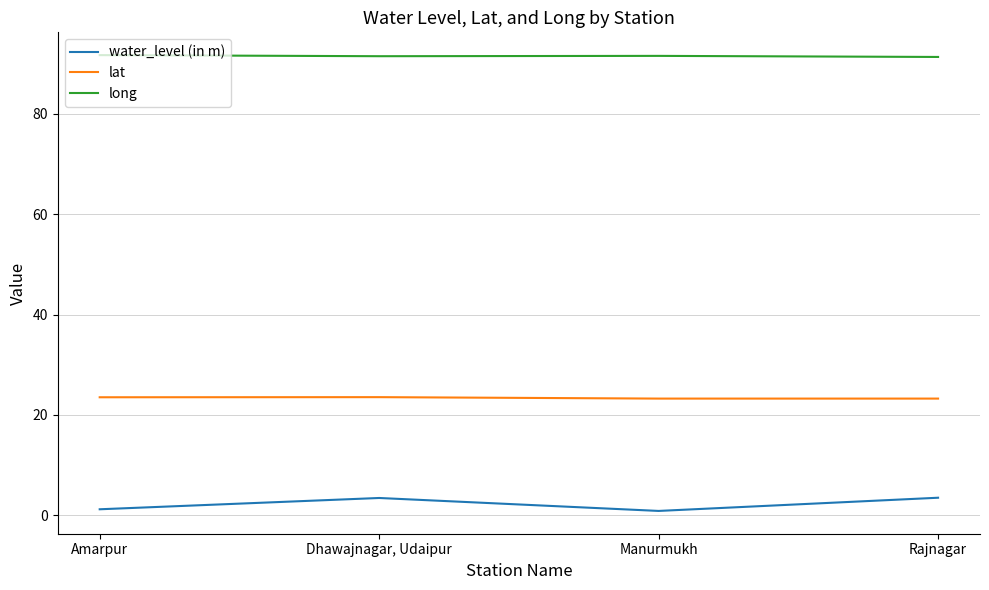

What is the maximum value shown in the chart?

91.7